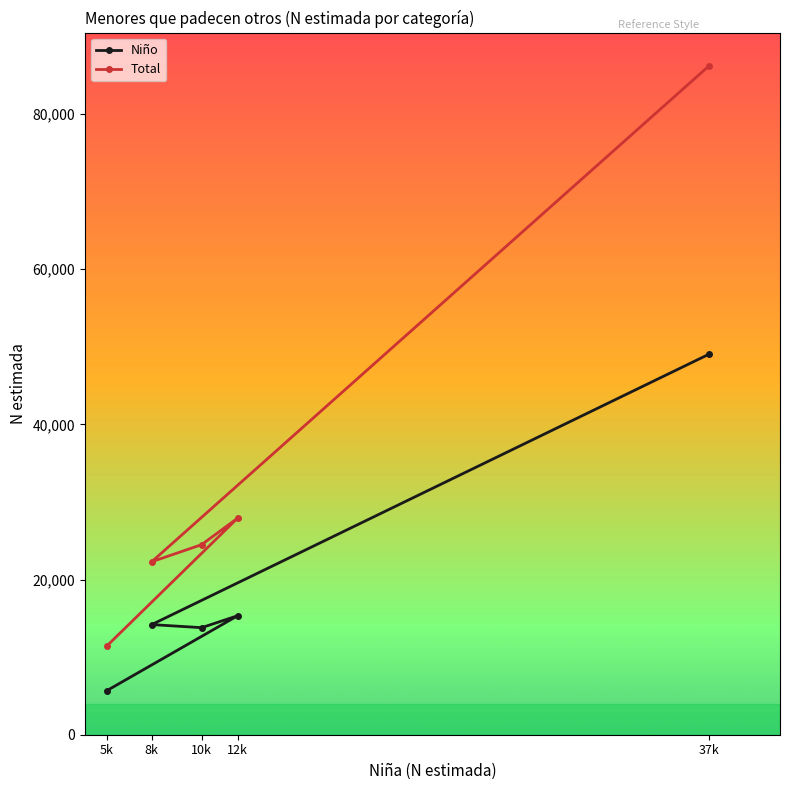

What is the value of the Niño point at the 5th from the left?

49026